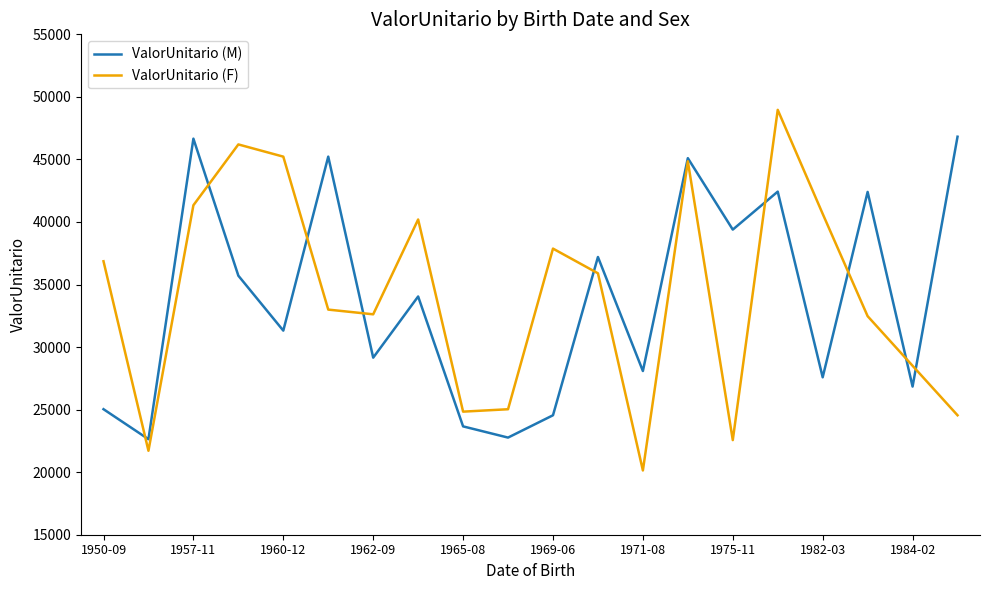

List the series in order of their peak value, highest first.

ValorUnitario (F), ValorUnitario (M)